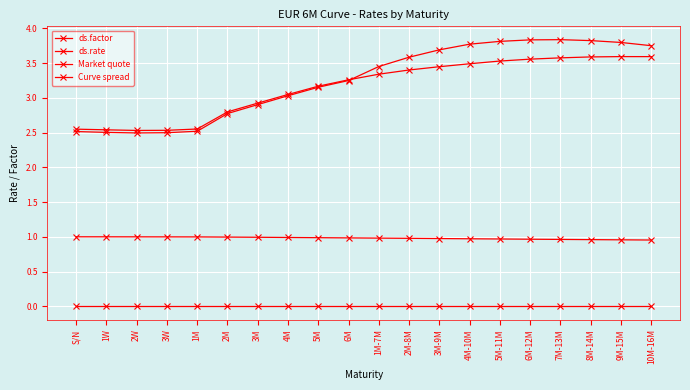

Is the value of ds.factor at S/N greater than the value of Market quote at 8M-14M?

No